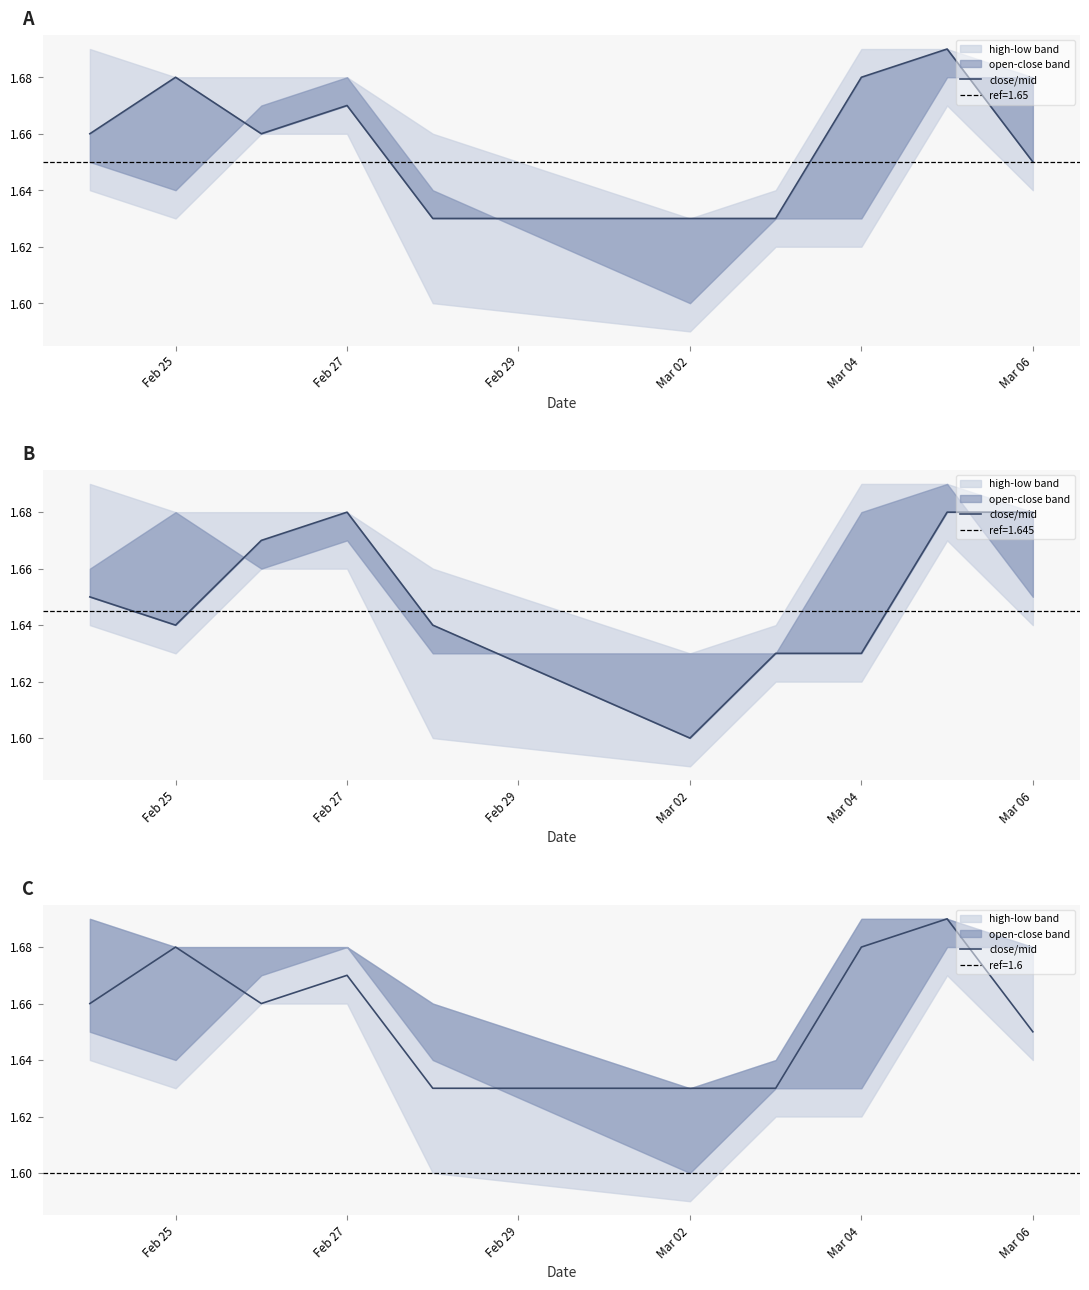

What is the greatest value displayed?

1.7